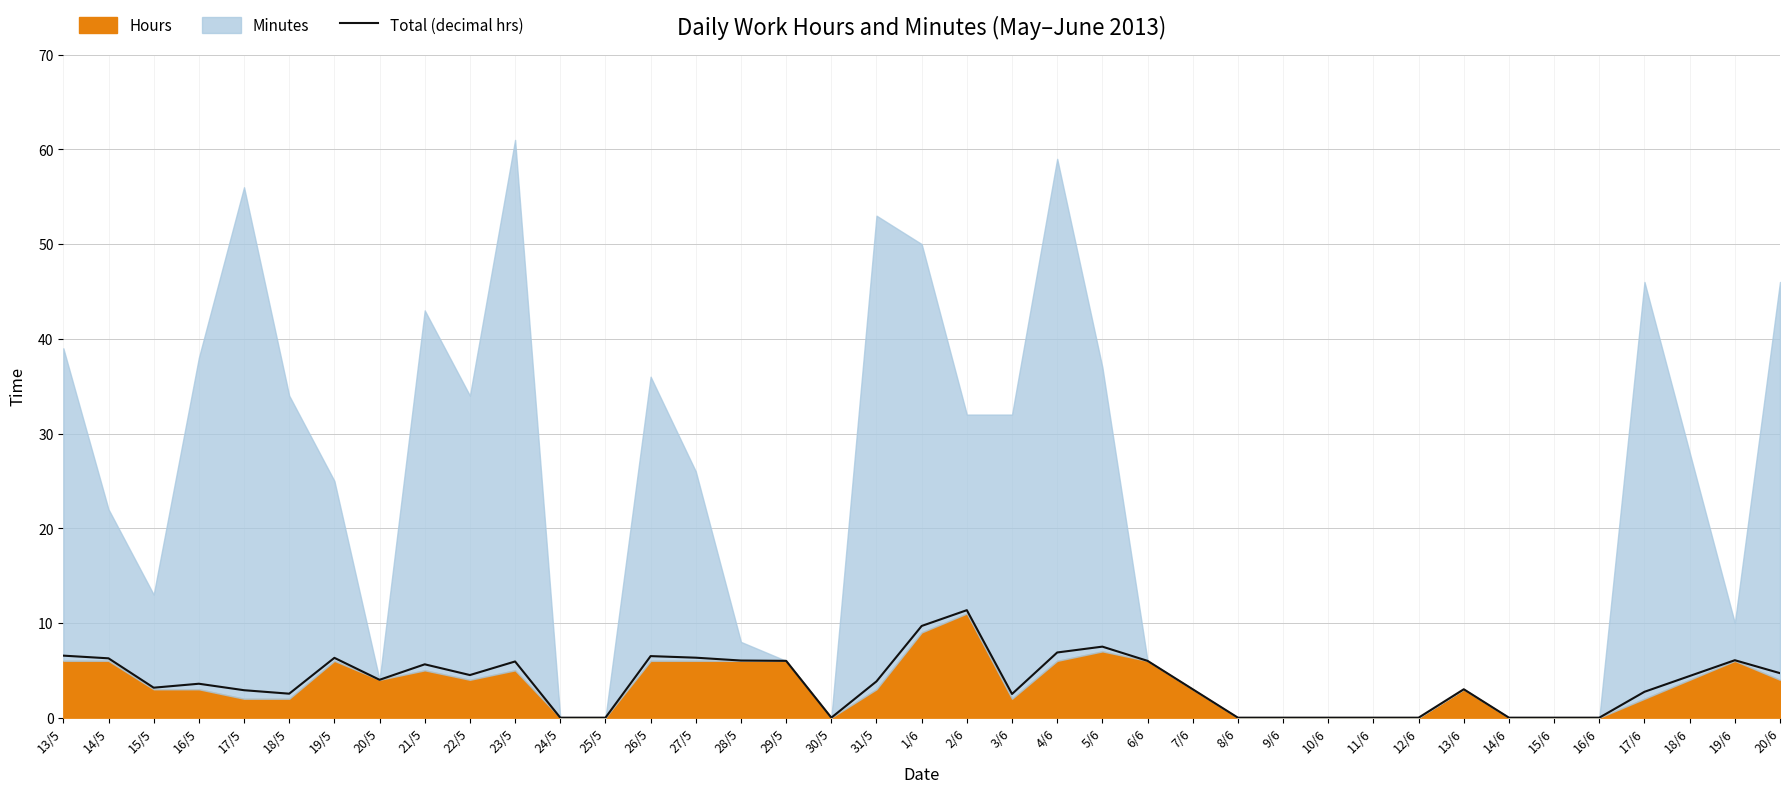

What is the average value?

3.8